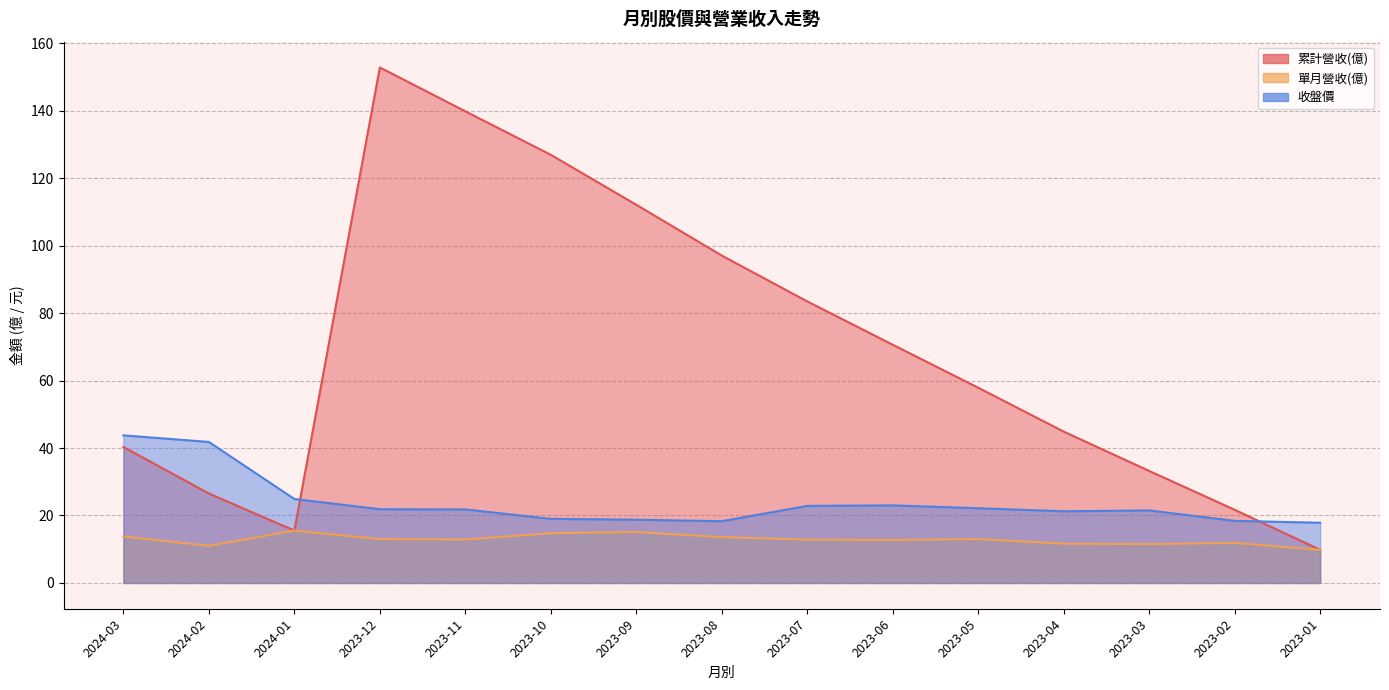

True or false: 單月營收(億) has a value of 8.7 at 2023-11.

False